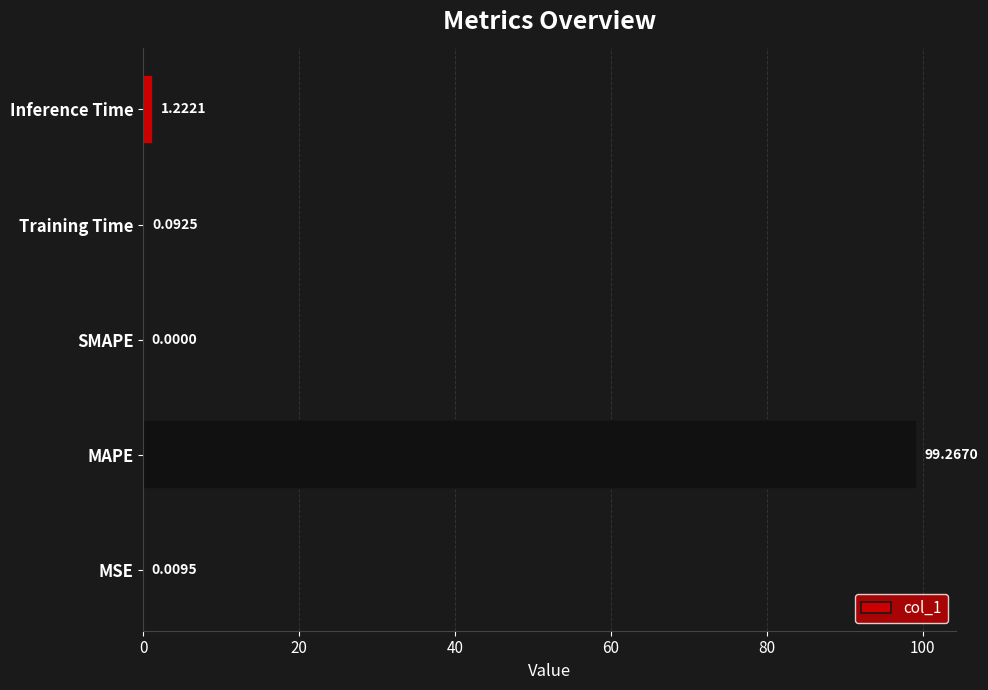

Which category has the highest value across all series?

MAPE